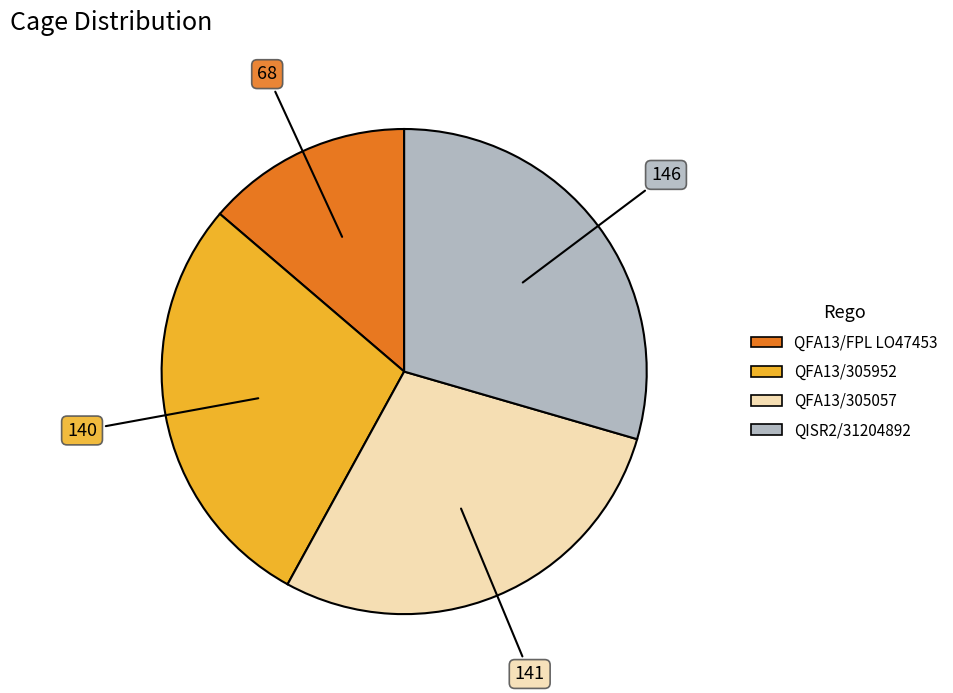

True or false: QISR2/31204892 accounts for 29% of the total.

True